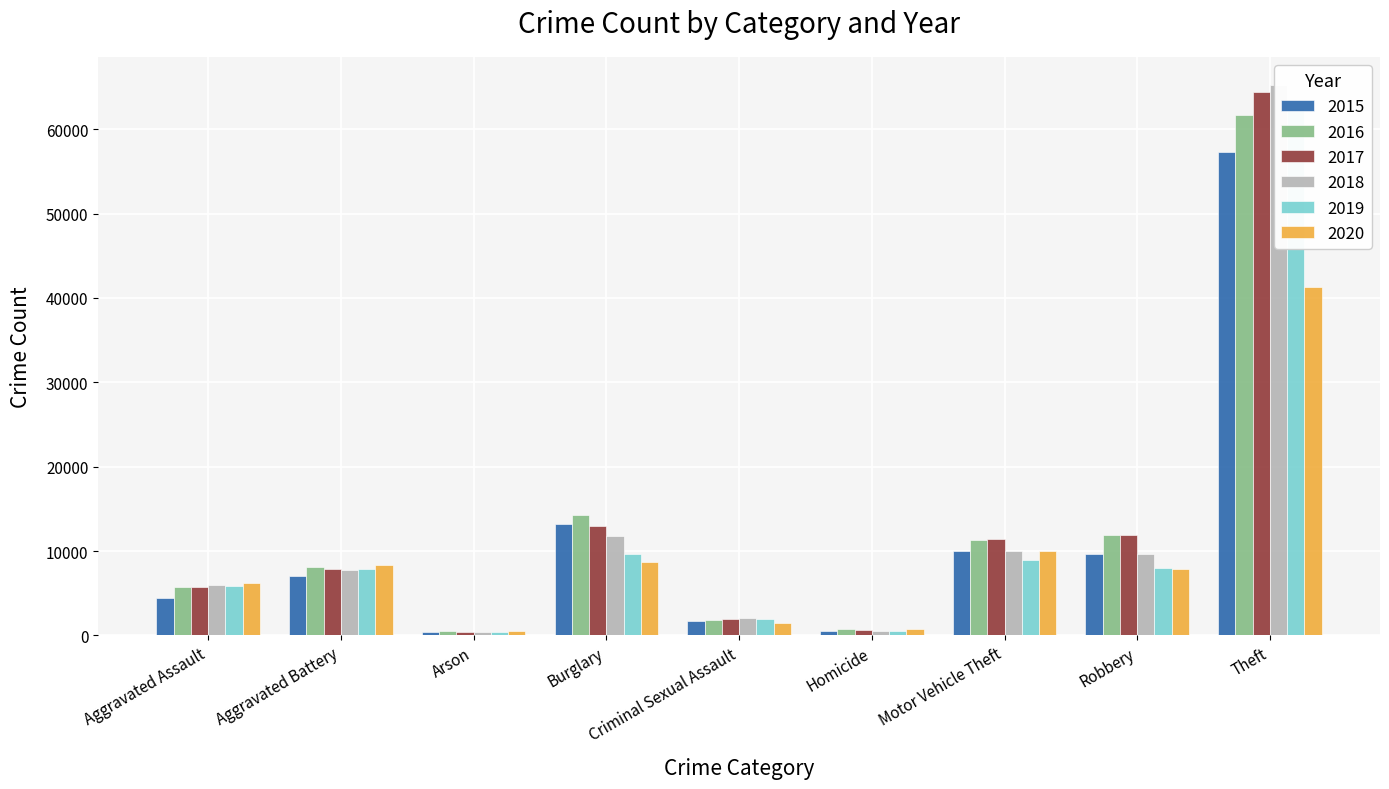

At which category is the sum across all series the highest?

Theft